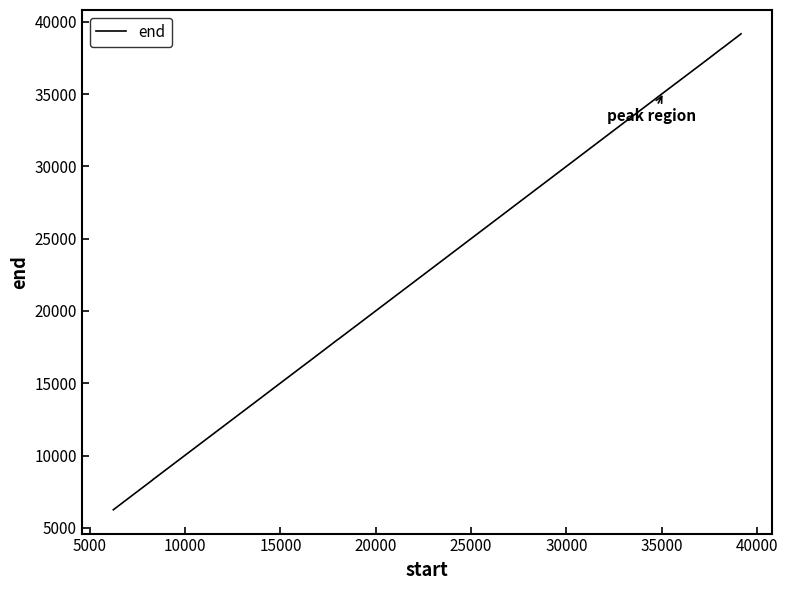

How many lines are shown in the chart?

1